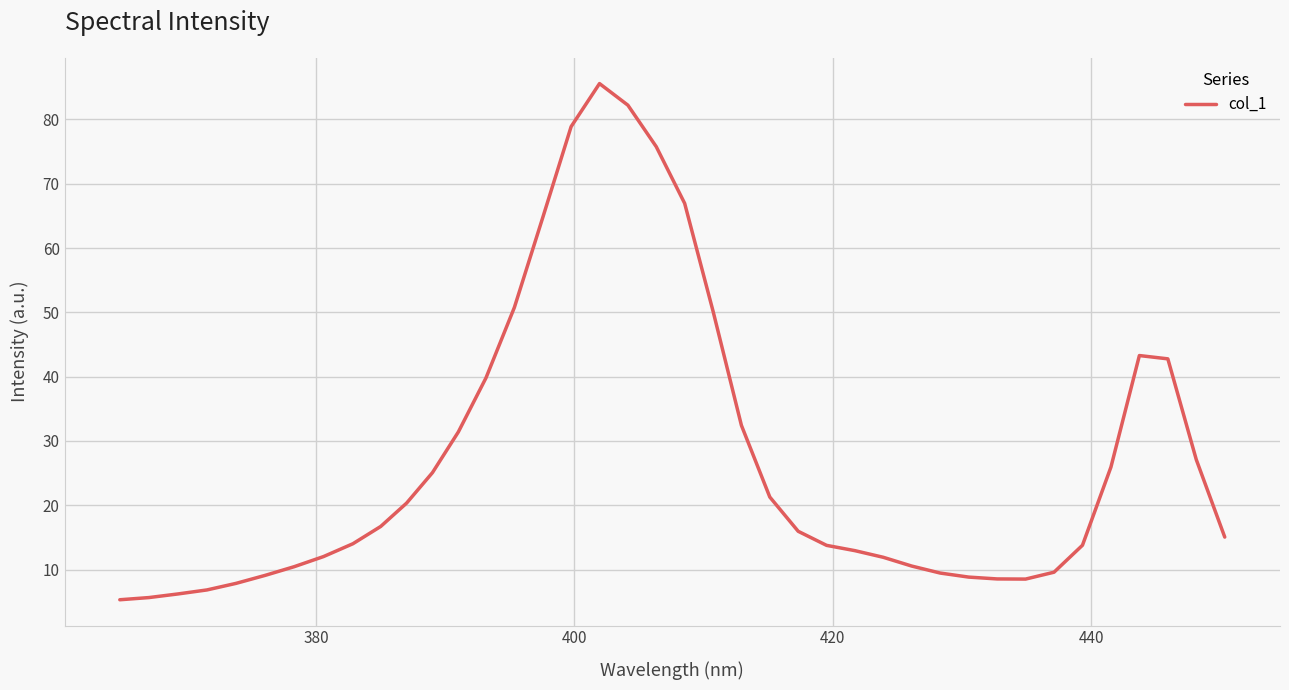

What is the difference between the maximum and minimum values?

80.3